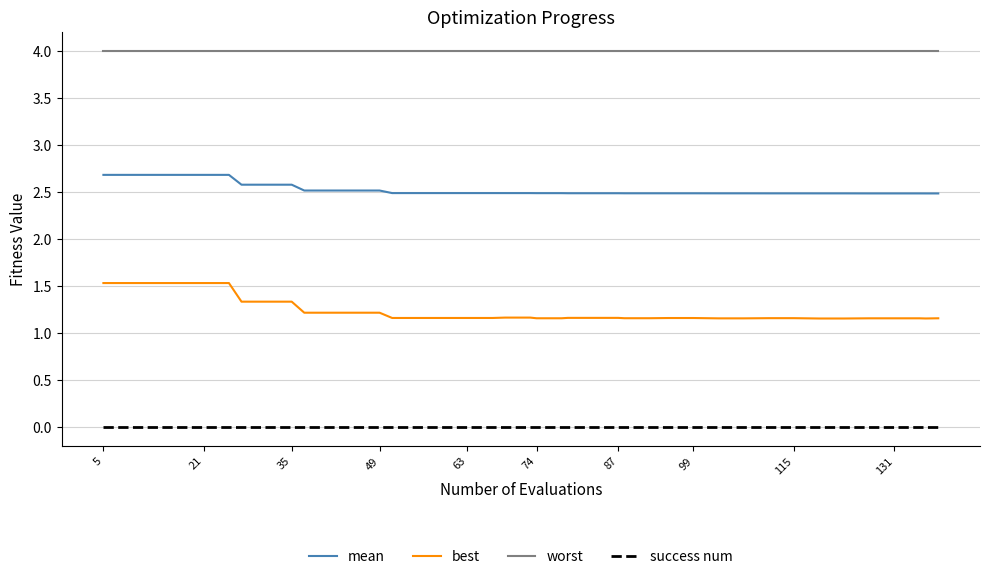

True or false: best and worst intersect in this chart.

False